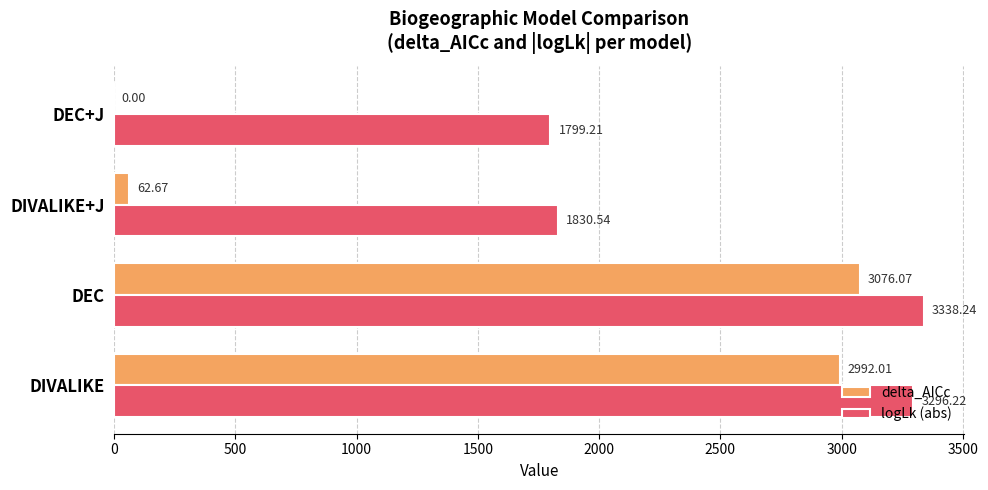

At which label is logLk (abs) closest to 2568?

DIVALIKE